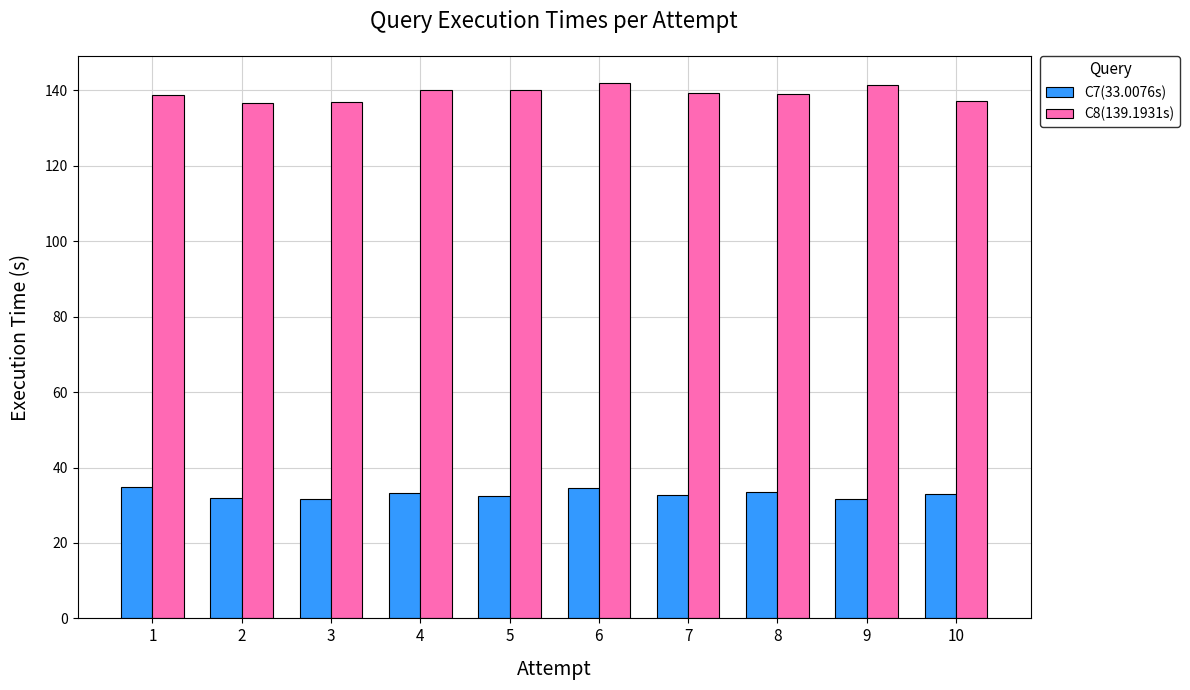

Count the number of data series in this chart.

2